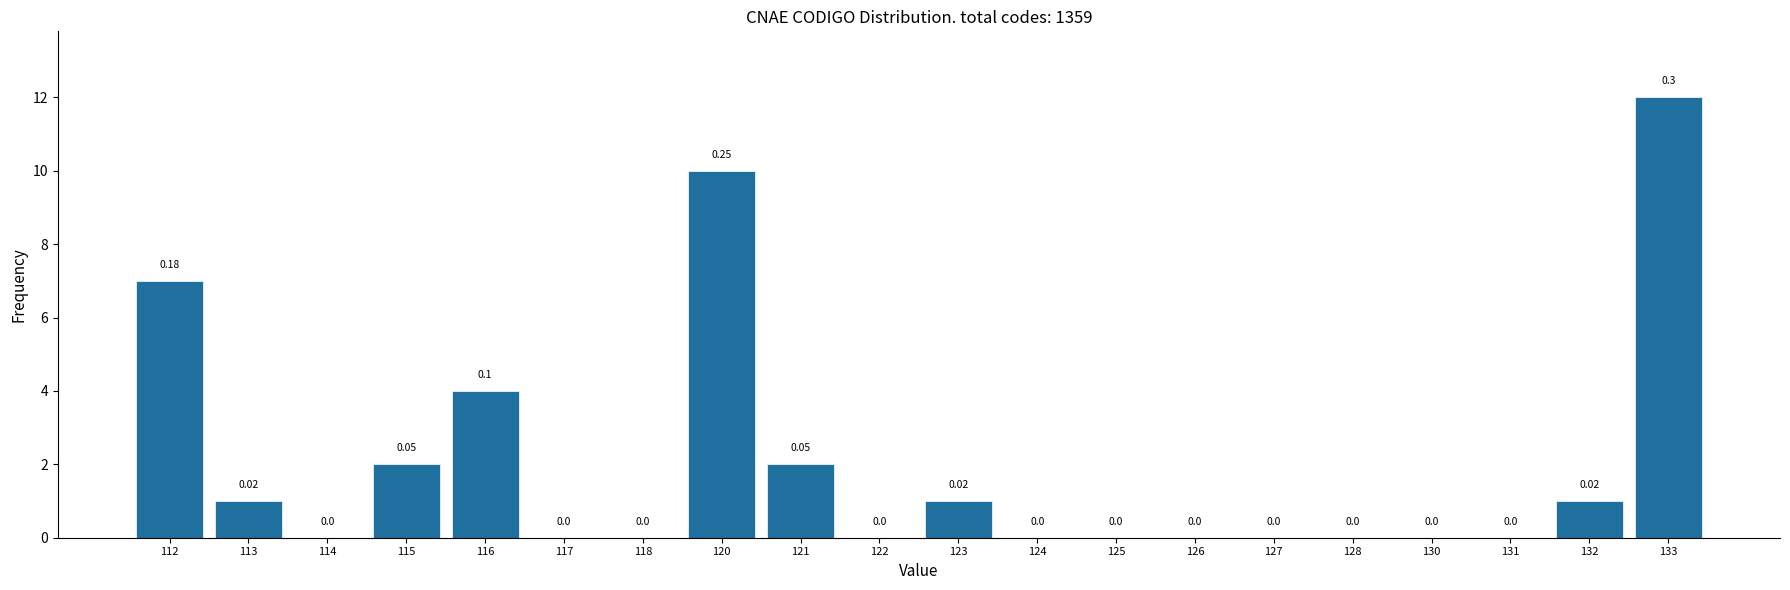

Between 112 and 115, which is larger?

112